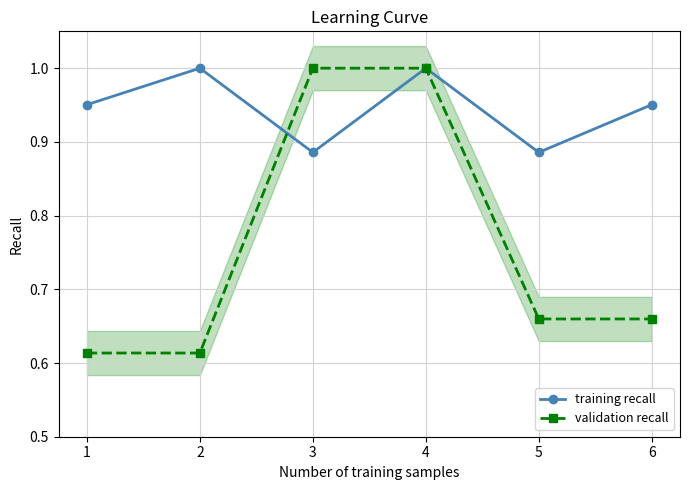

True or false: validation recall has more than 2 interior local peaks.

False